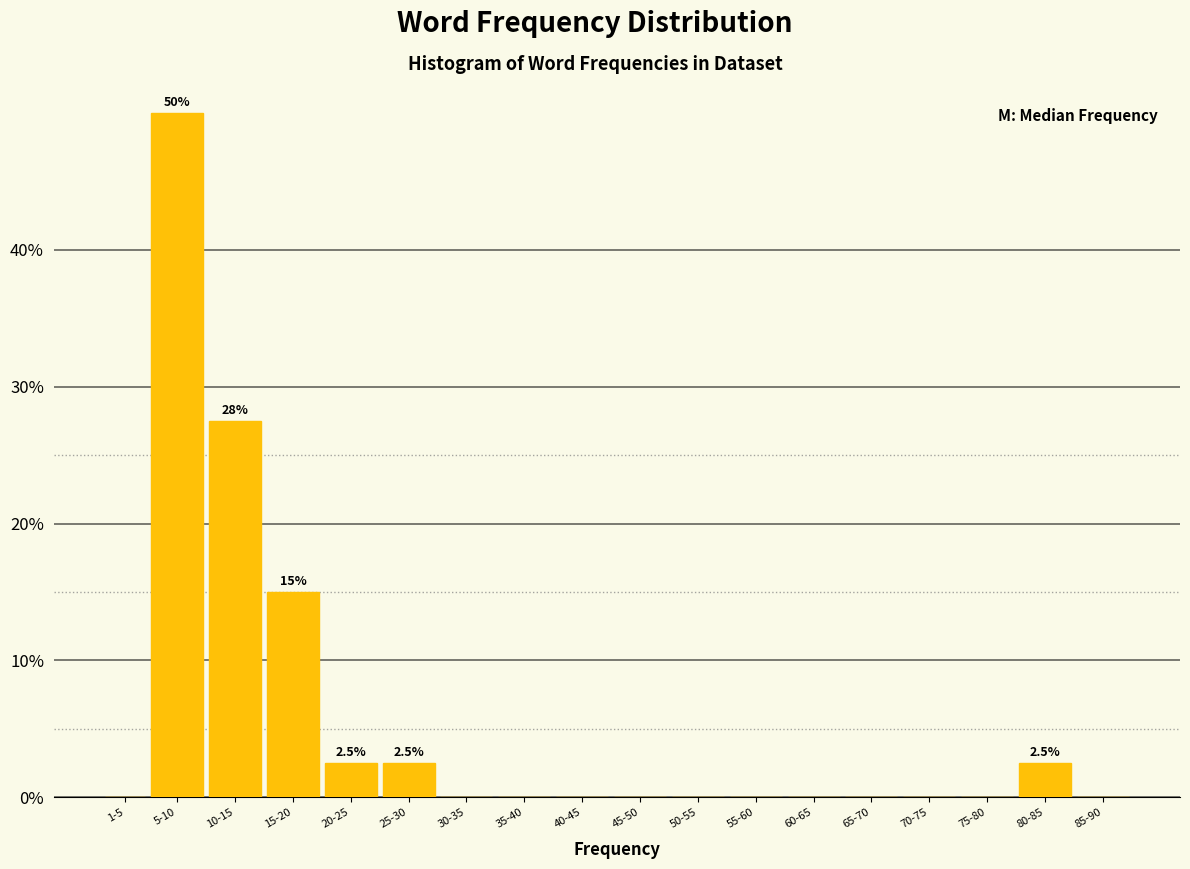

Reading left to right, list all the values displayed in this chart.

1-5=0.0	5-10=50.0	10-15=27.5	15-20=15.0	20-25=2.5	25-30=2.5	30-35=0.0	35-40=0.0	40-45=0.0	45-50=0.0	50-55=0.0	55-60=0.0	60-65=0.0	65-70=0.0	70-75=0.0	75-80=0.0	80-85=2.5	85-90=0.0